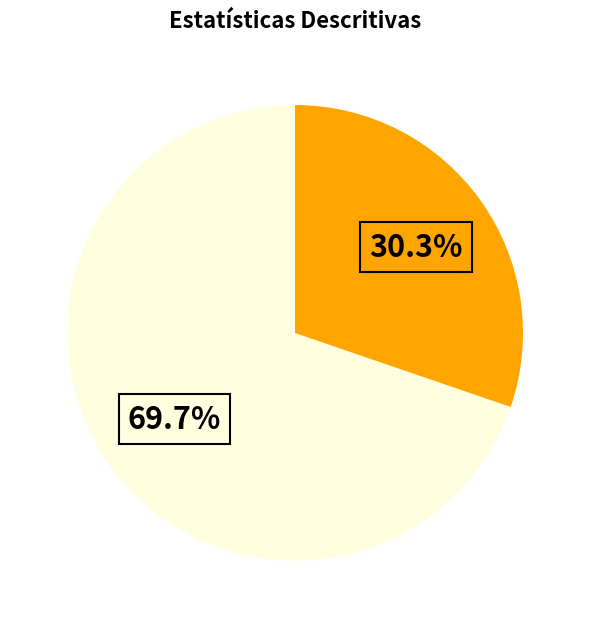

Is there any slice that represents more than half of the pie?

Yes